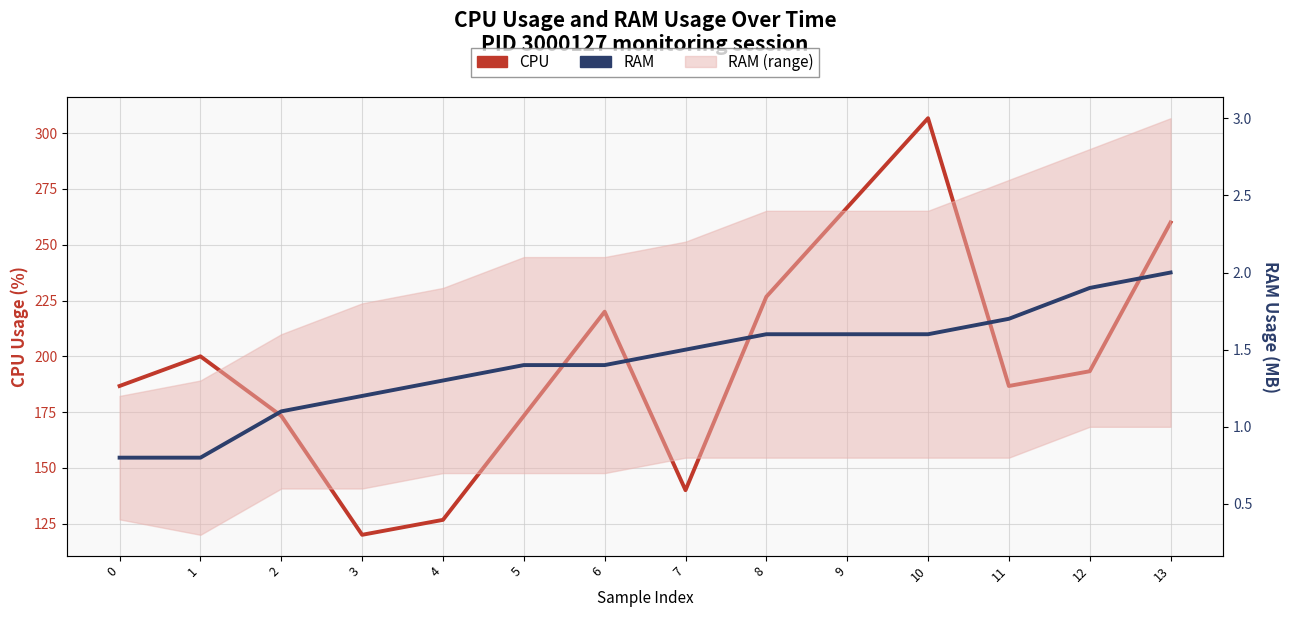

Reading left to right, transcribe all the data shown in this chart.

CPU: 0=186.7	1=200.0	2=173.3	3=120.0	4=126.7	5=173.3	6=220.0	7=140.0	8=226.7	9=266.7	10=306.7	11=186.7	12=193.3	13=260.0
RAM: 0=0.8	1=0.8	2=1.1	3=1.2	4=1.3	5=1.4	6=1.4	7=1.5	8=1.6	9=1.6	10=1.6	11=1.7	12=1.9	13=2.0